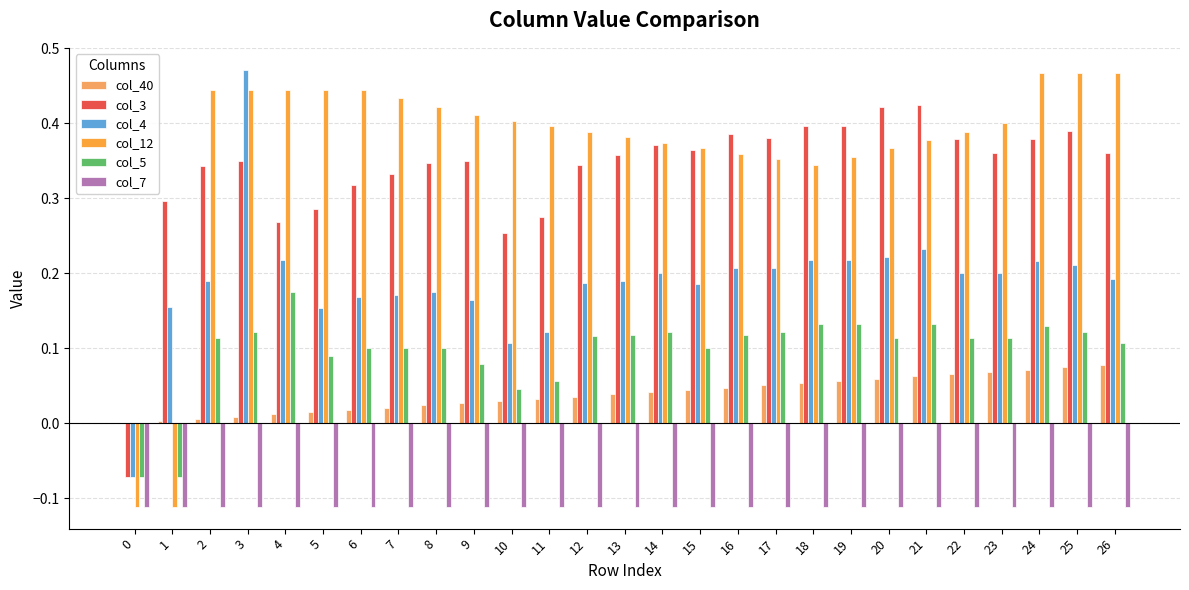

What is the total value across all series at 4?

1.0